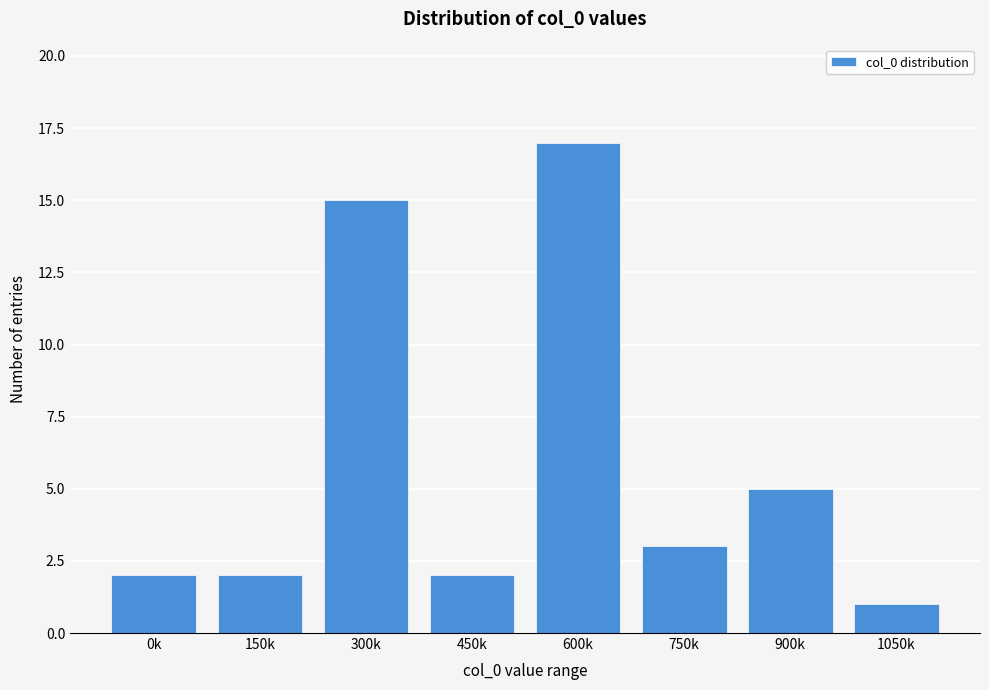

Reading left to right, extract all data points from this chart.

0k=2	150k=2	300k=15	450k=2	600k=17	750k=3	900k=5	1050k=1